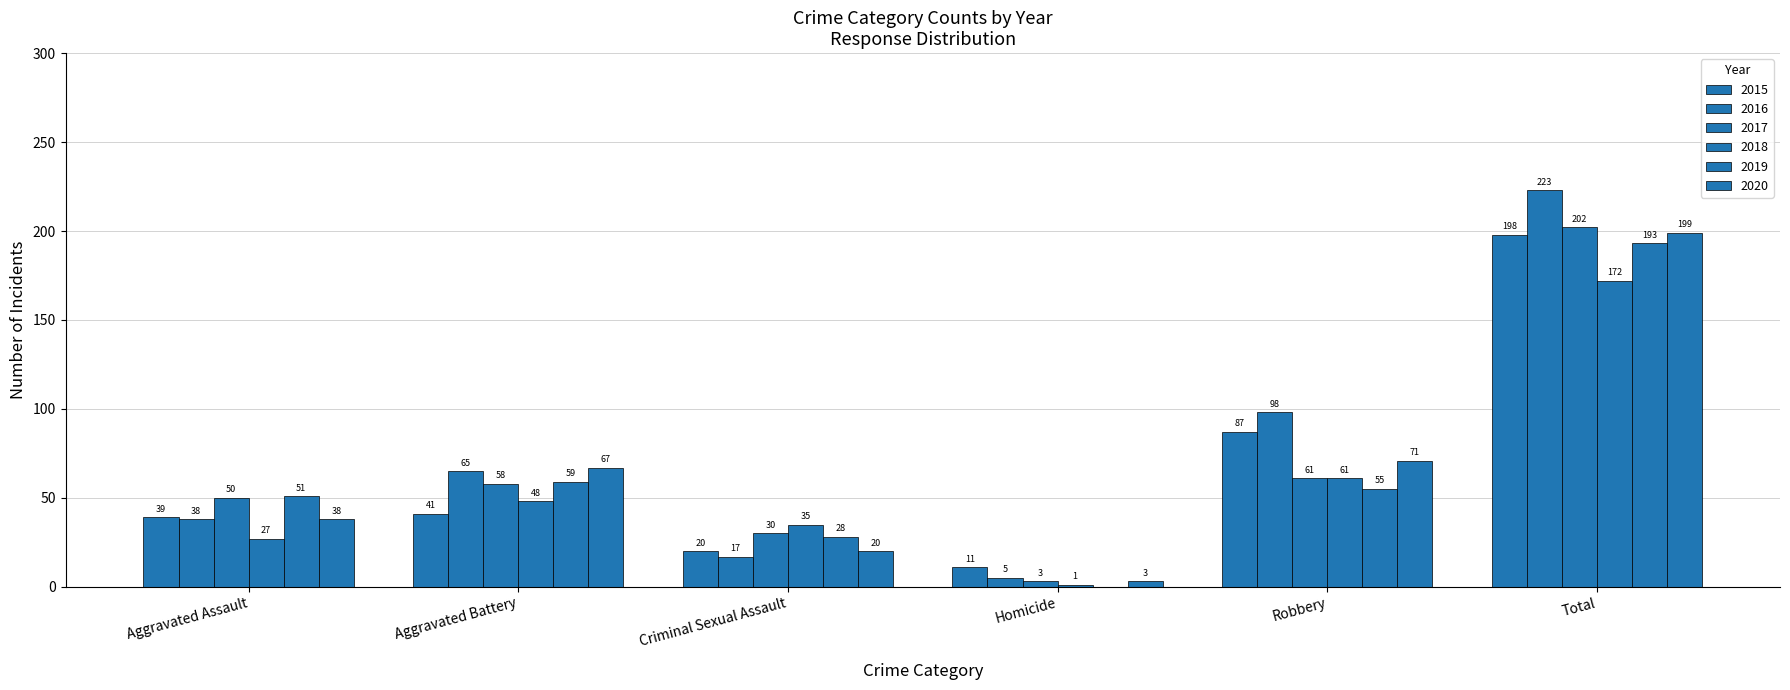

Count the number of categories in the chart.

6